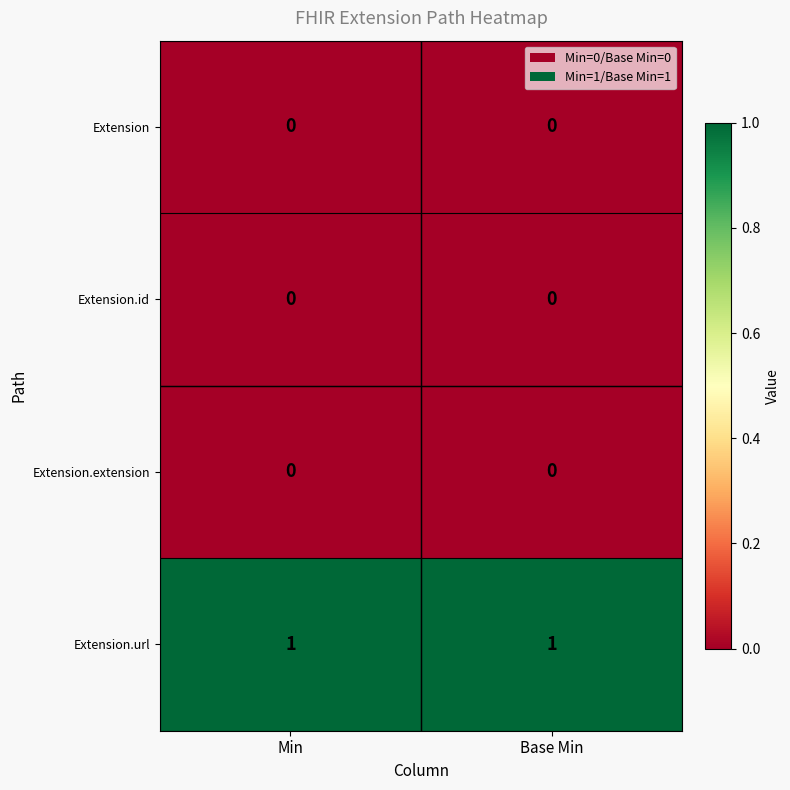

The Extension.url series shows 1 at Min. True or false?

True